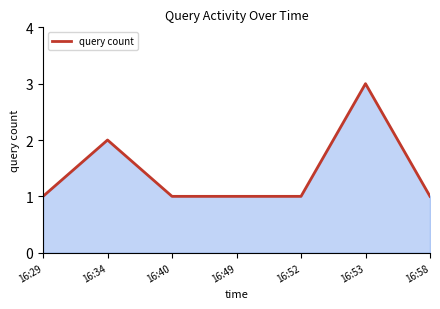

What is the ratio of the value at 16:34 to the value at 16:52?

2.0